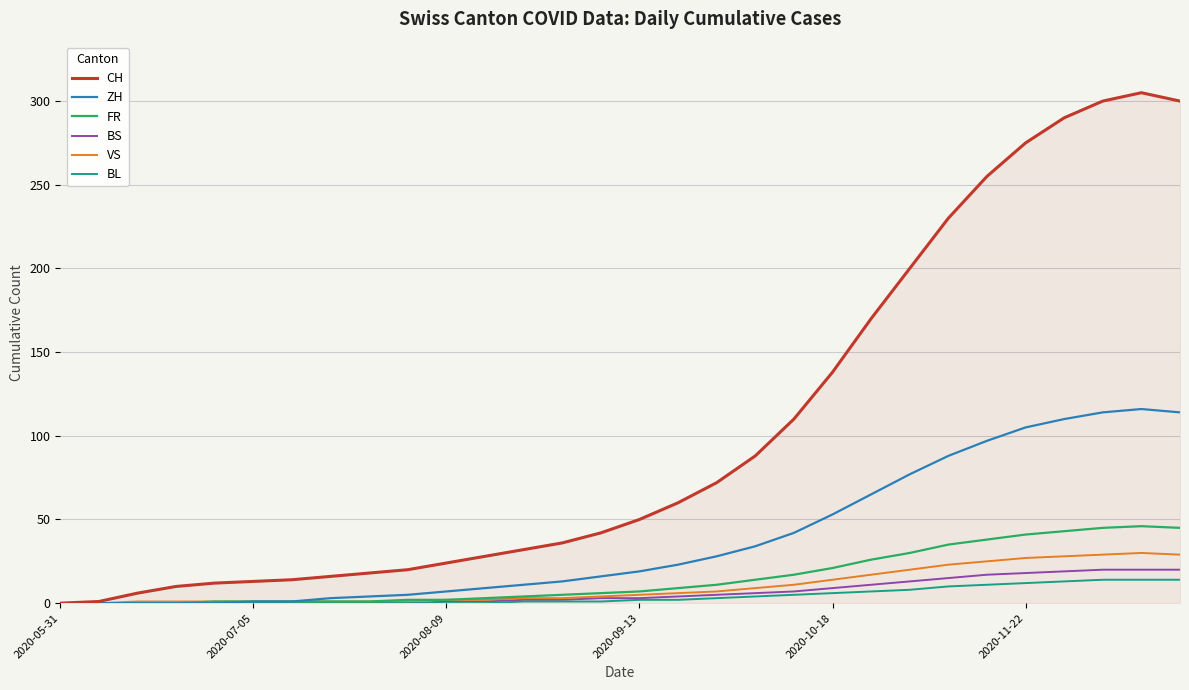

Count the number of data series in this chart.

6